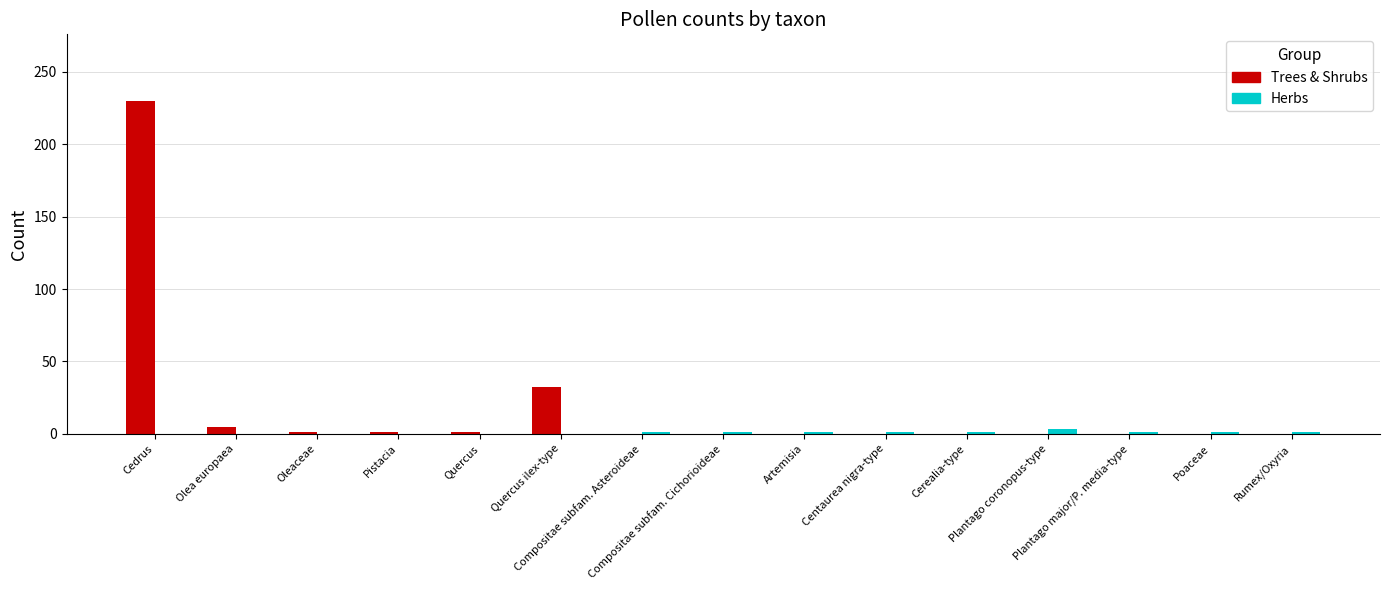

Does the chart contain stacked bars?

No